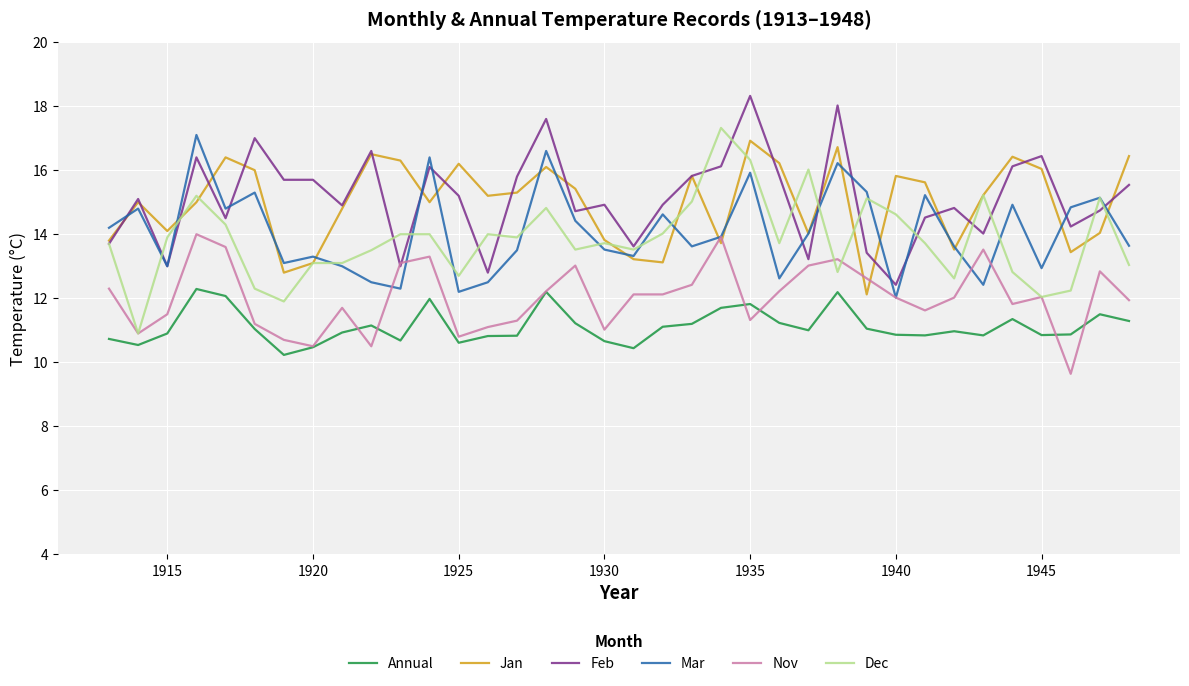

True or false: Jan and Annual intersect in this chart.

False